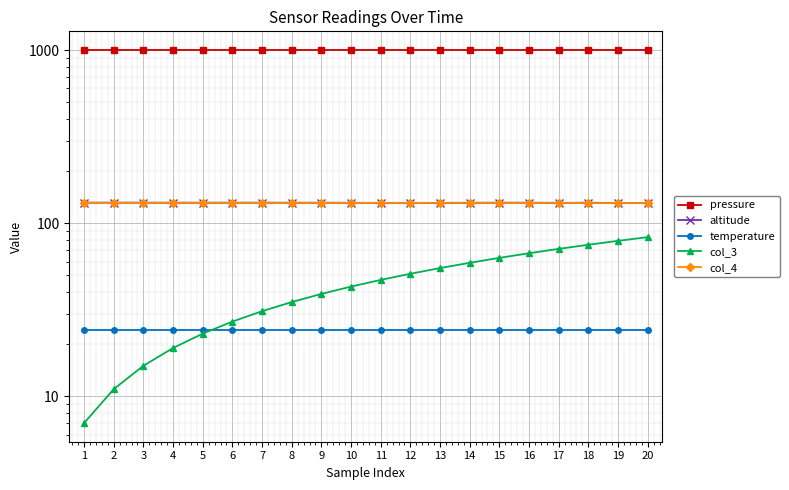

Is the value of col_4 at 2 greater than the value of col_3 at 16?

Yes